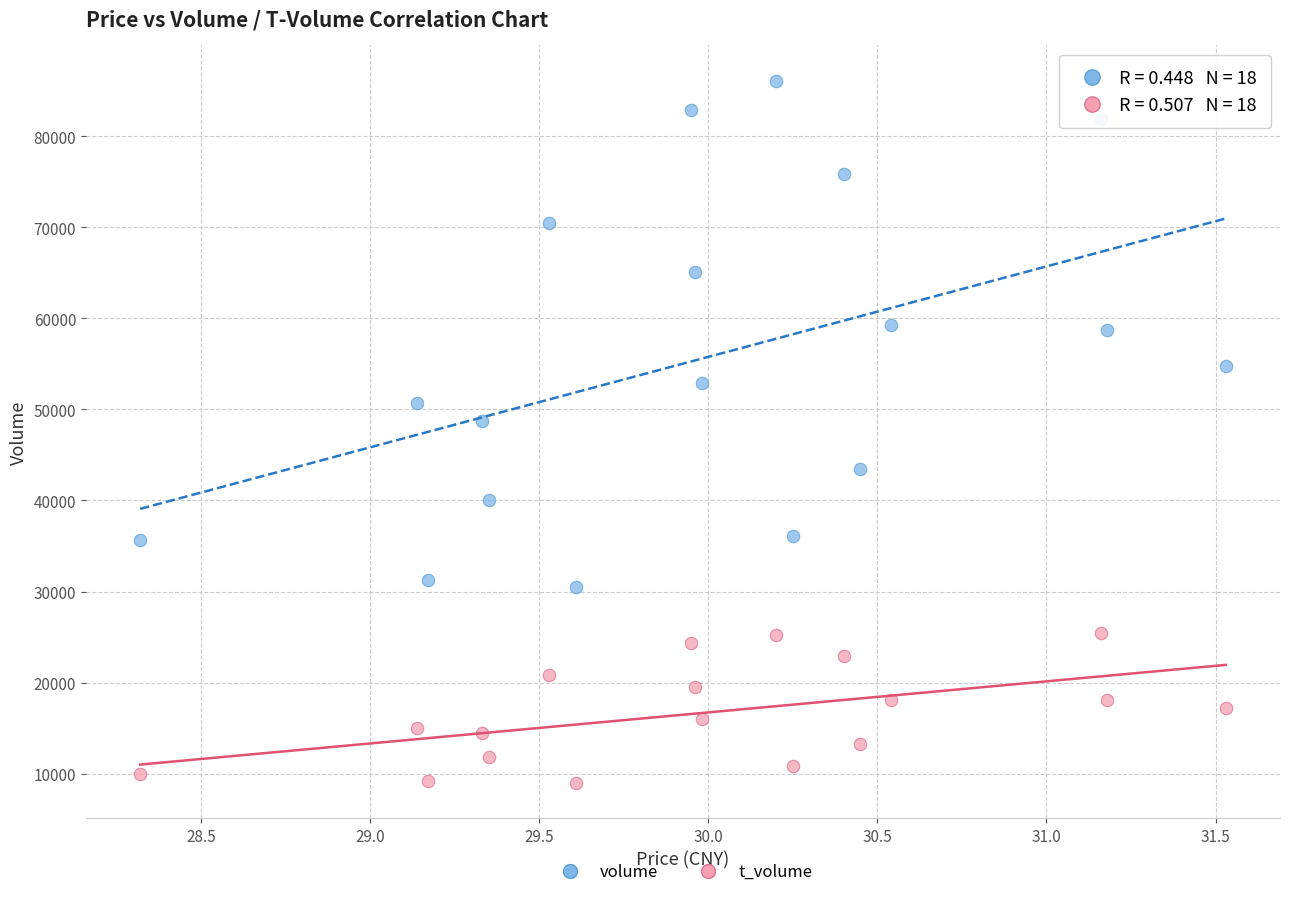

What are all the series names shown in the legend?

volume, t_volume